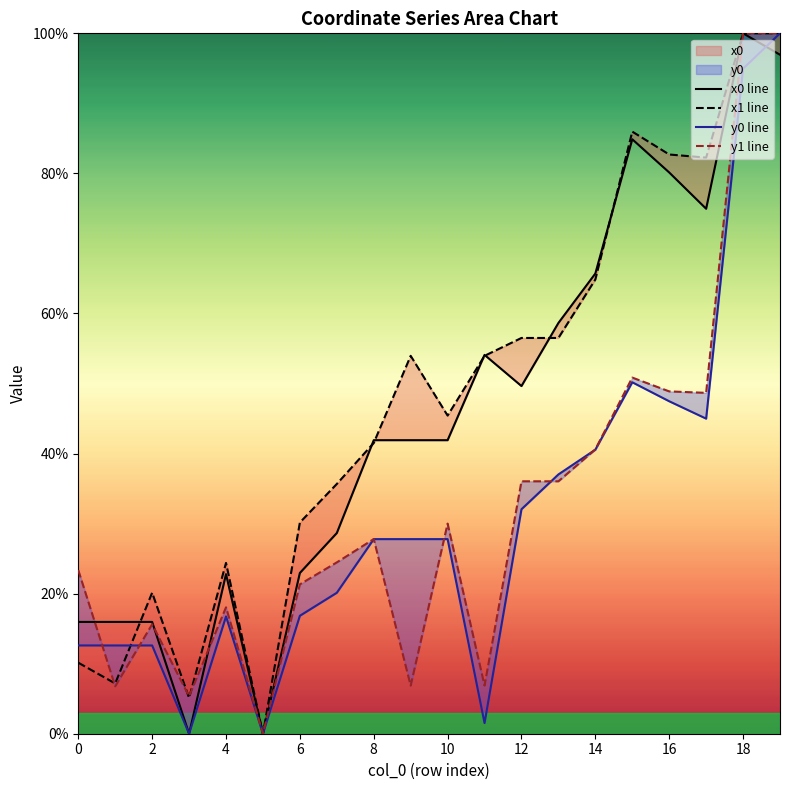

Reading left to right, what are all the values shown in this chart?

x0 line: 16.0	16.0	16.0	0.0	22.8	0.0	23.0	28.7	41.9	41.9	41.9	54.1	49.6	58.6	65.7	84.9	80.1	75.0	100.0	96.9
x1 line: 10.1	7.2	20.1	5.1	24.4	0.0	30.2	35.7	41.5	54.0	45.4	54.0	56.5	56.5	64.9	86.0	82.7	82.3	100.0	100.0
y0 line: 12.6	12.6	12.6	0.0	16.7	0.0	16.8	20.1	27.8	27.8	27.8	1.5	32.1	37.0	40.6	50.2	47.5	45.0	95.0	100.0
y1 line: 23.4	6.8	15.6	5.3	18.0	0.0	21.3	24.5	27.8	6.9	30.0	6.9	36.0	36.0	40.6	50.8	48.9	48.7	100.0	100.0